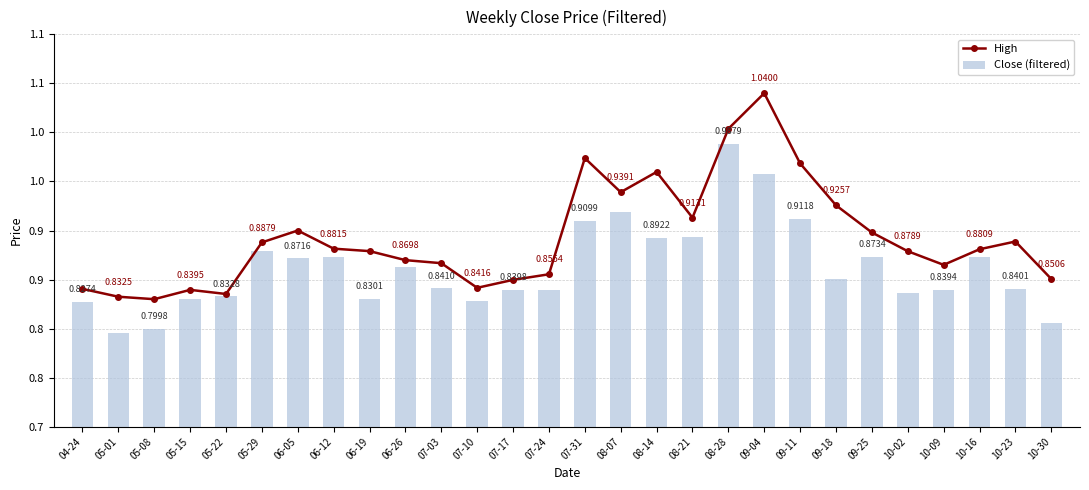

List the series in order of their peak value, highest first.

High, Close (filtered)